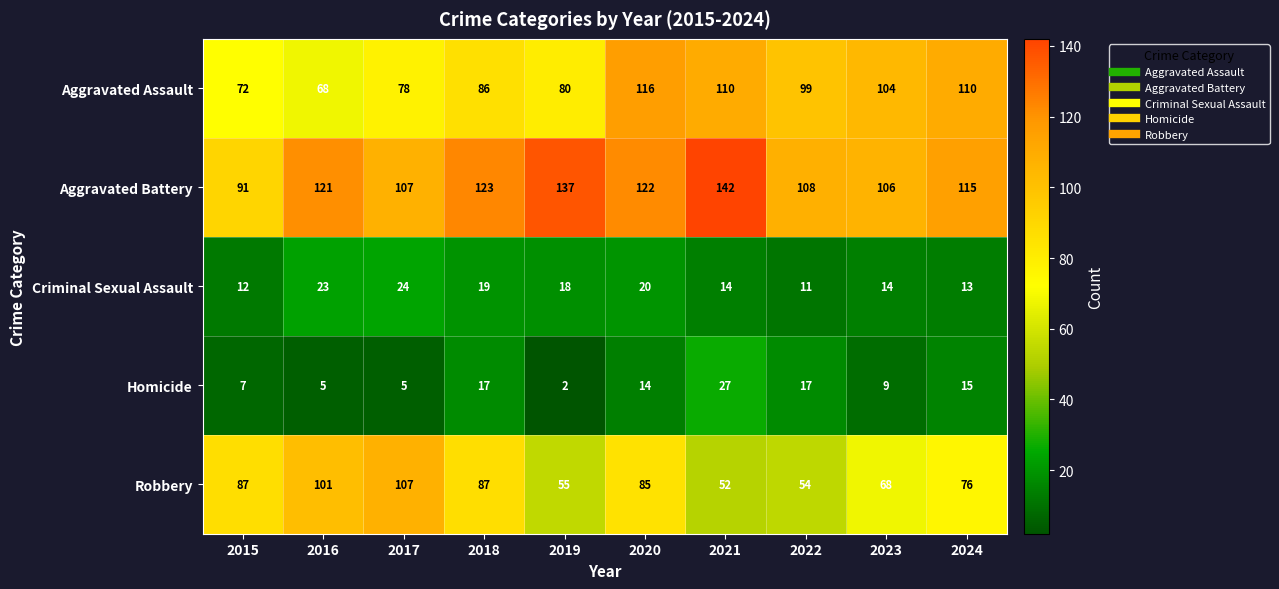

What is the difference between the Aggravated Battery values at 2019 and 2024?

22